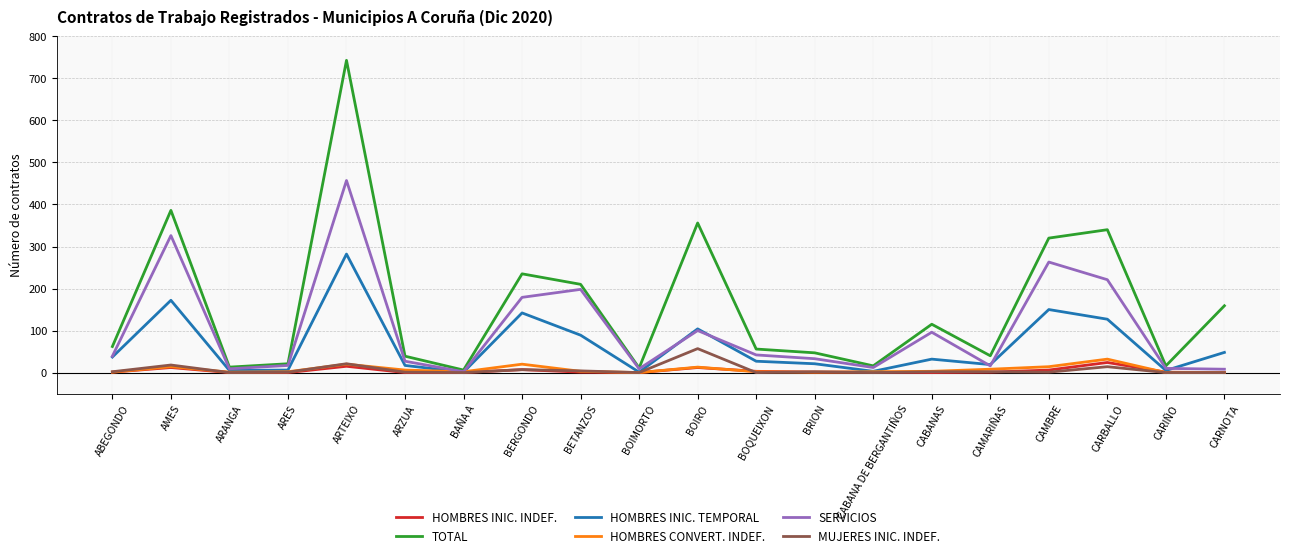

How many lines are shown in the chart?

6